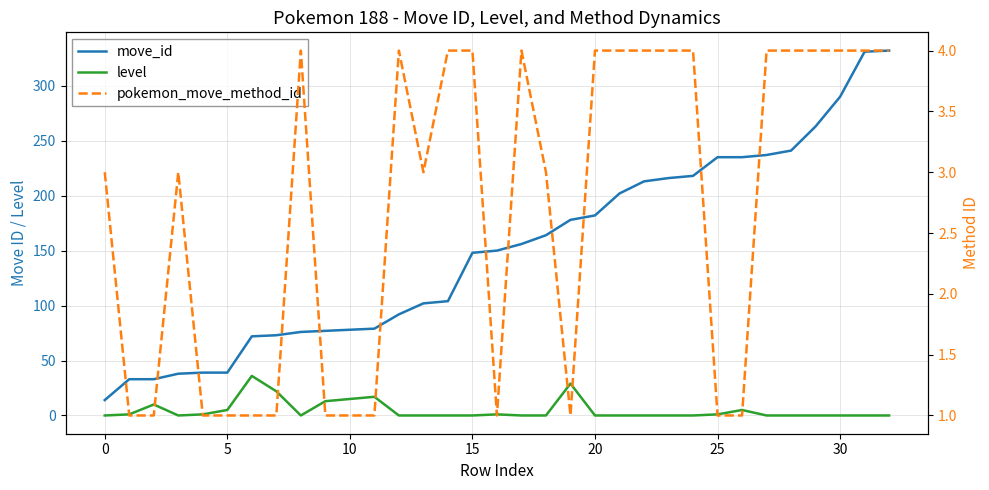

True or false: pokemon_move_method_id and level intersect in this chart.

True